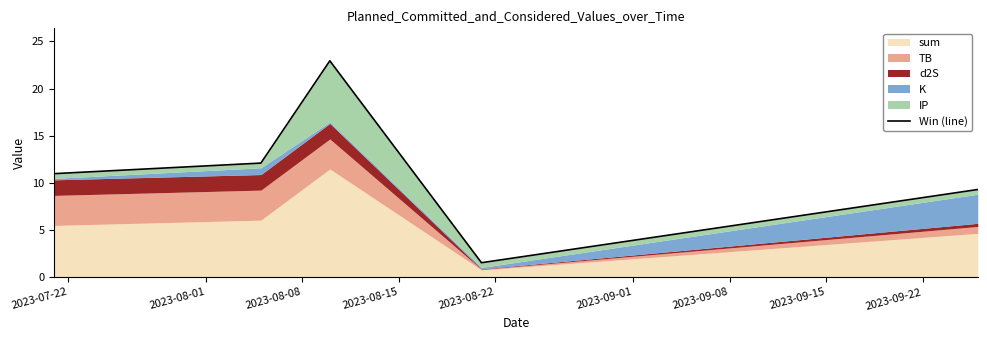

Between 2023-08-01 and 2023-08-08, which is larger?

2023-08-08